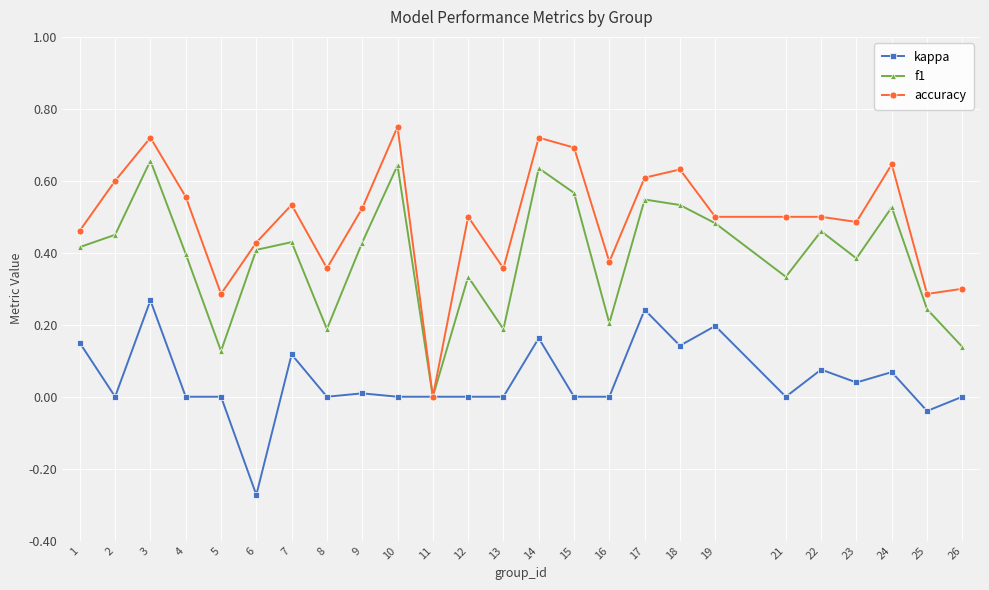

Is the value of accuracy at 17 greater than the value of kappa at 16?

Yes